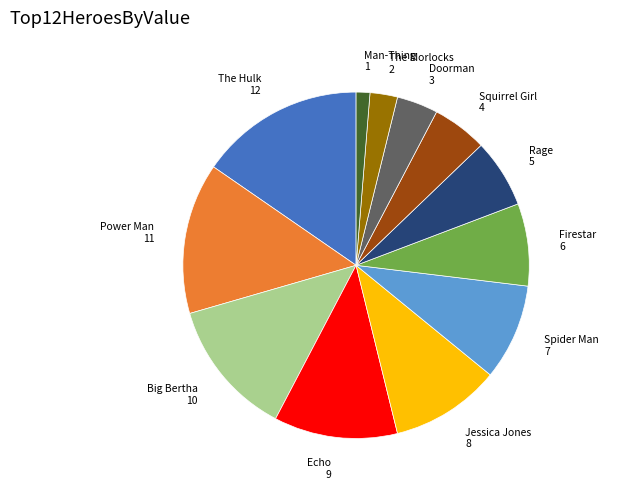

Is the sum of The Hulk and Power Man greater than half?

No